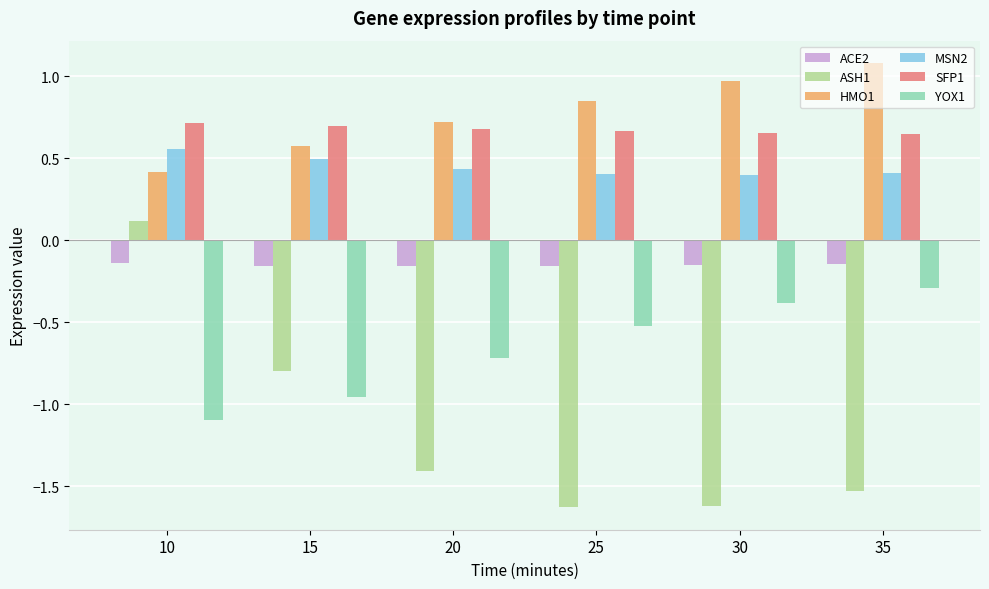

Which label corresponds to the largest value in the chart?

35